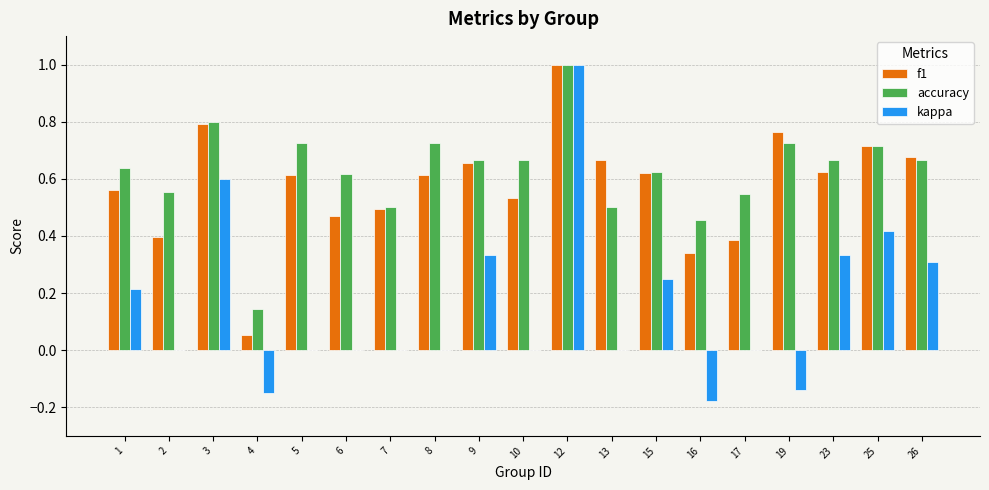

Which series changed the most between 16 and 19?

f1